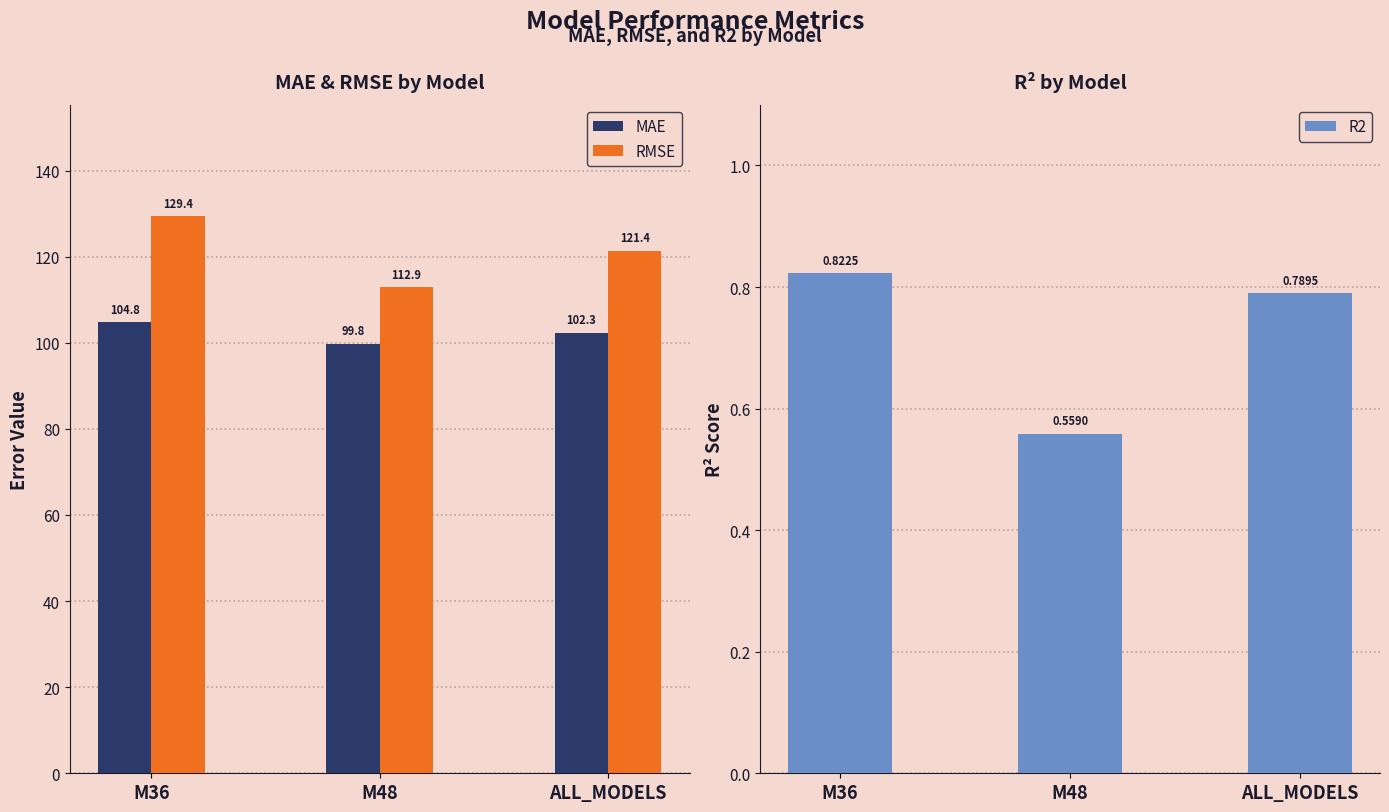

Rank the series by their maximum value, from highest to lowest.

RMSE, MAE, R2